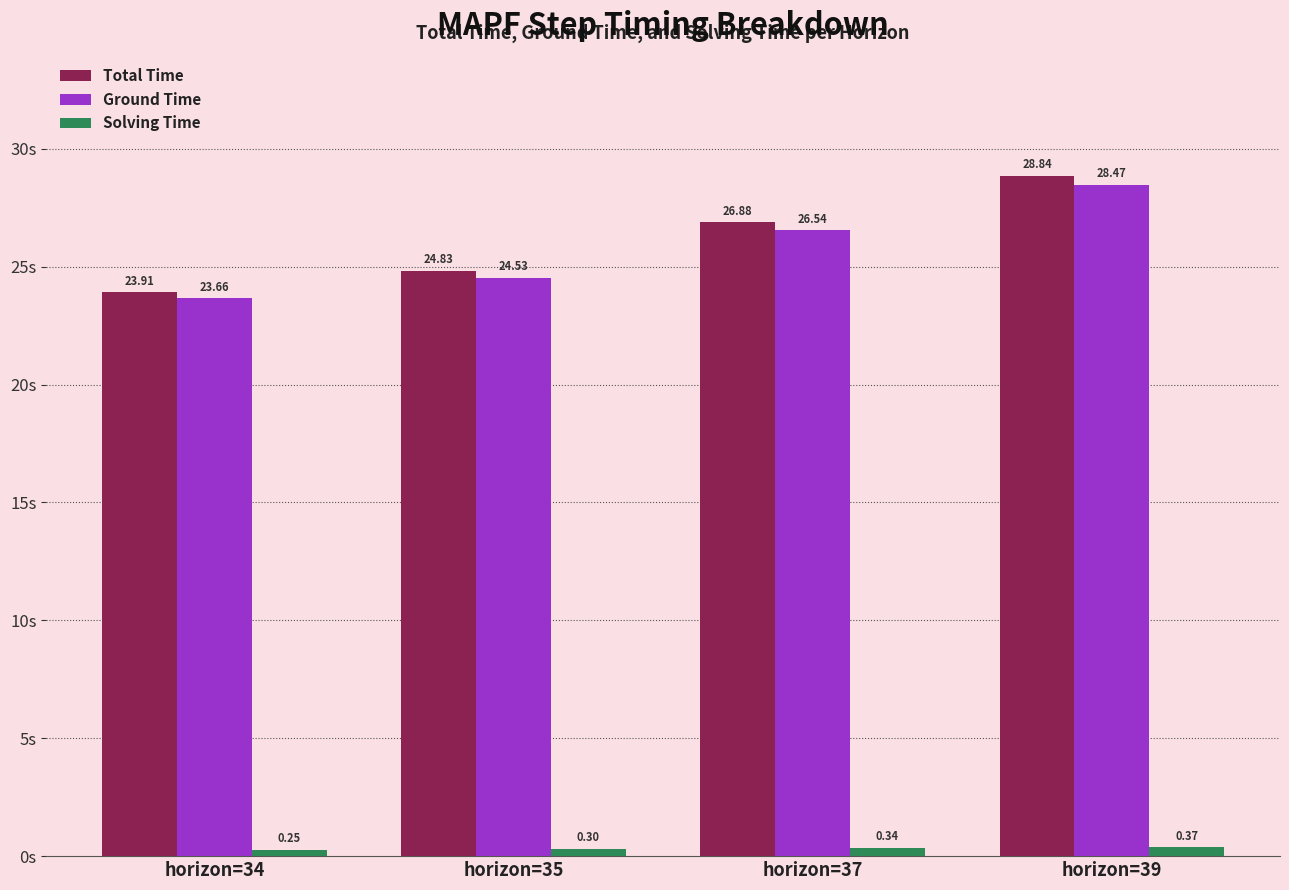

True or false: Ground Time has a value of 46.8 at horizon=37.

False